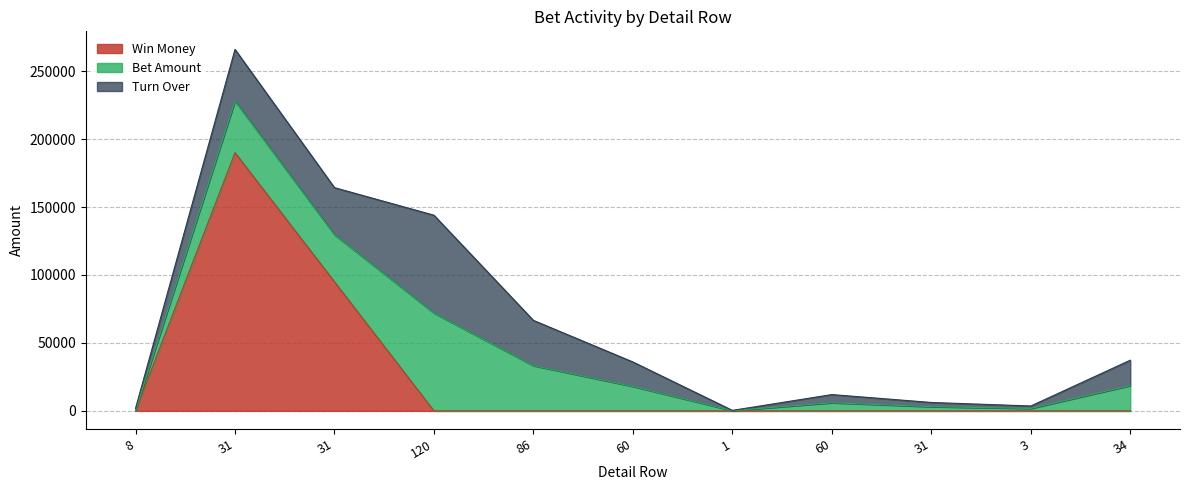

At which label does Bet Amount reach its peak?

120